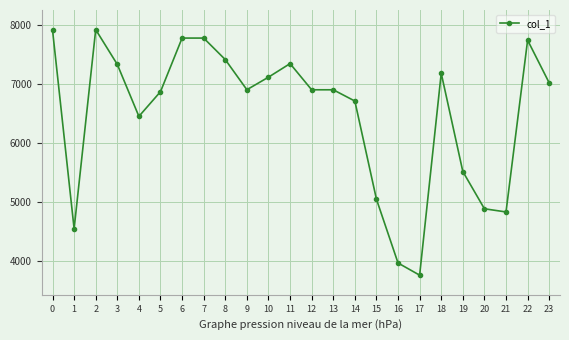

The chart shows a value of 6869 at 5. True or false?

True